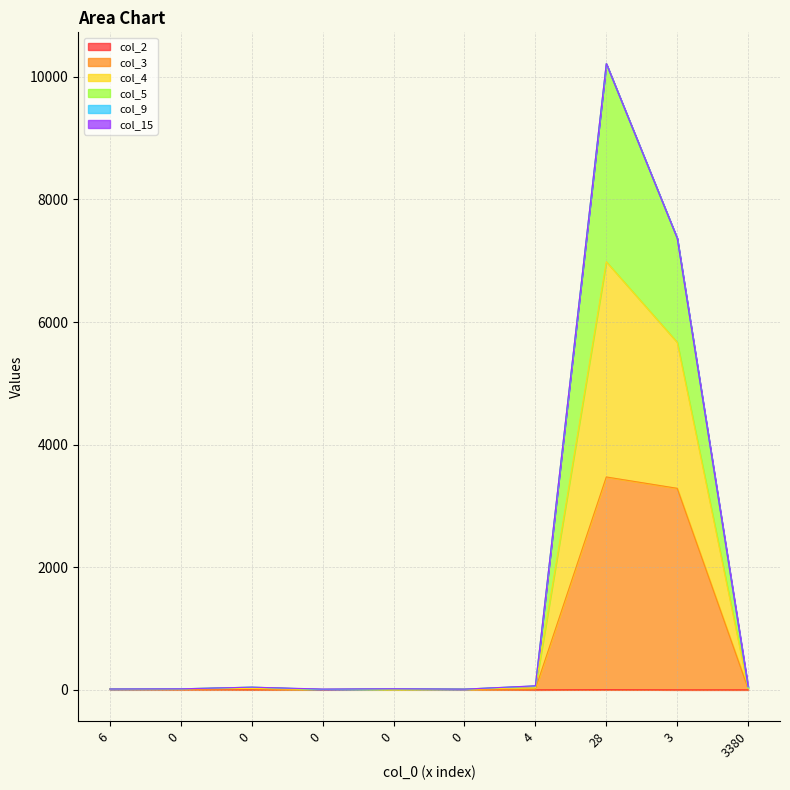

Does the chart display data point markers on the line(s)?

No